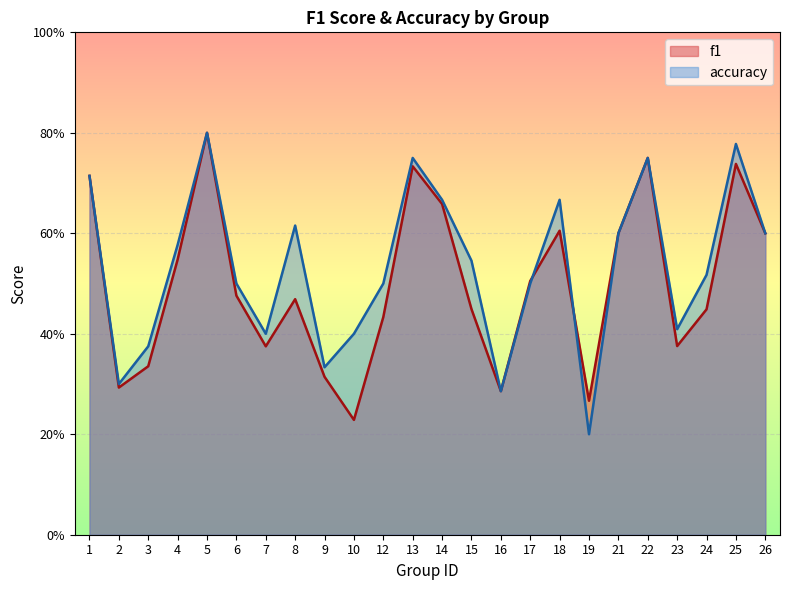

Reading left to right, list all the values displayed in this chart.

f1: 0.7	0.3	0.3	0.5	0.8	0.5	0.4	0.5	0.3	0.2	0.4	0.7	0.7	0.4	0.3	0.5	0.6	0.3	0.6	0.8	0.4	0.4	0.7	0.6
accuracy: 0.7	0.3	0.4	0.6	0.8	0.5	0.4	0.6	0.3	0.4	0.5	0.8	0.7	0.5	0.3	0.5	0.7	0.2	0.6	0.8	0.4	0.5	0.8	0.6